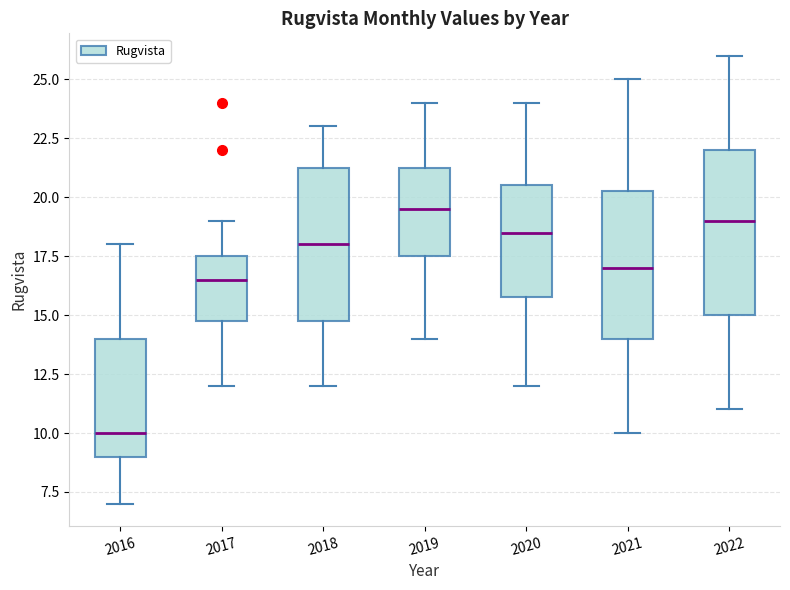

Reading left to right, read every box against the y-axis: the position of its median line, the range the box covers, and the ends of its whiskers. The values are not printed on the chart, so give them approximately, as read against the axis.

2016: median 10.0, box 9.0 to 14.0, whiskers 7.0 to 18.0
2017: median 16.5, box 15.0 to 17.5, whiskers 12.0 to 19.0
2018: median 18.0, box 15.0 to 21.5, whiskers 12.0 to 23.0
2019: median 19.5, box 17.5 to 21.5, whiskers 14.0 to 24.0
2020: median 18.5, box 16.0 to 20.5, whiskers 12.0 to 24.0
2021: median 17.0, box 14.0 to 20.5, whiskers 10.0 to 25.0
2022: median 19.0, box 15.0 to 22.0, whiskers 11.0 to 26.0